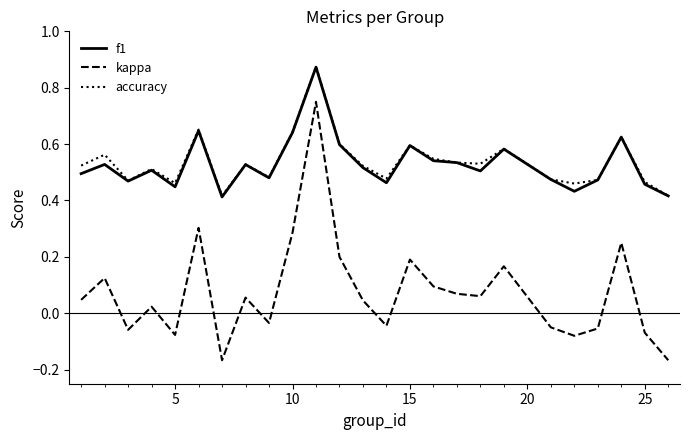

Which series has the largest range (max minus min)?

kappa